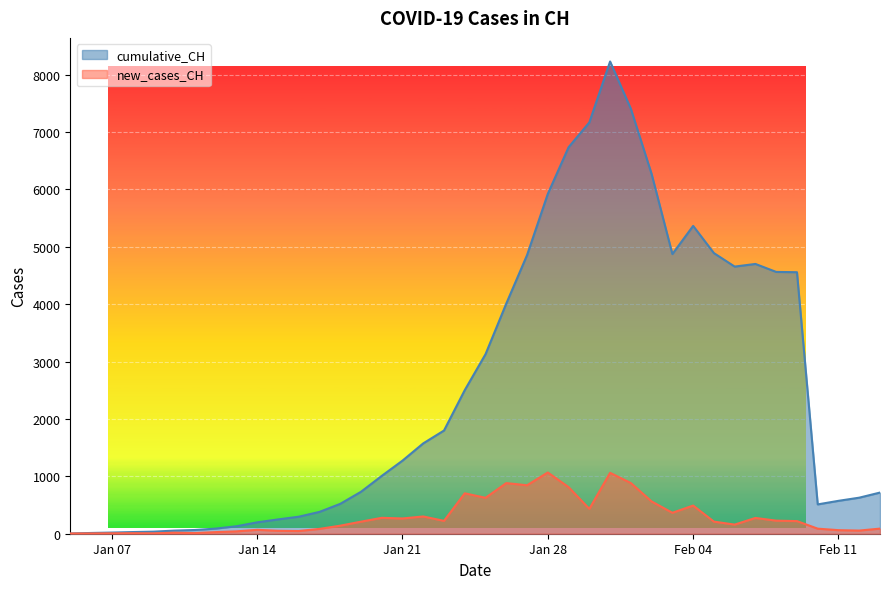

True or false: new_cases_CH and cumulative_CH intersect in this chart.

False